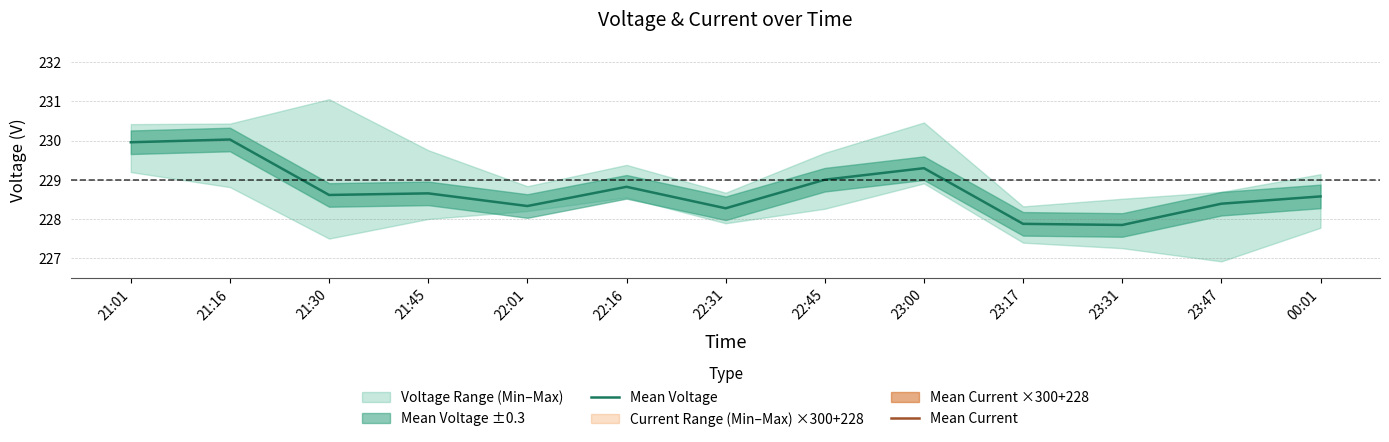

What is the sum of the Mean Current values at 23:47 and 23:31?

490.8